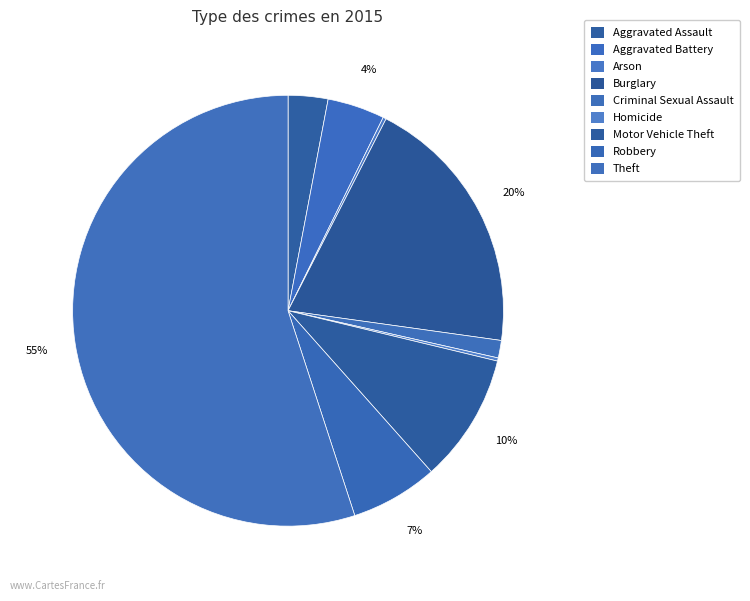

How many segments does this pie chart have?

9